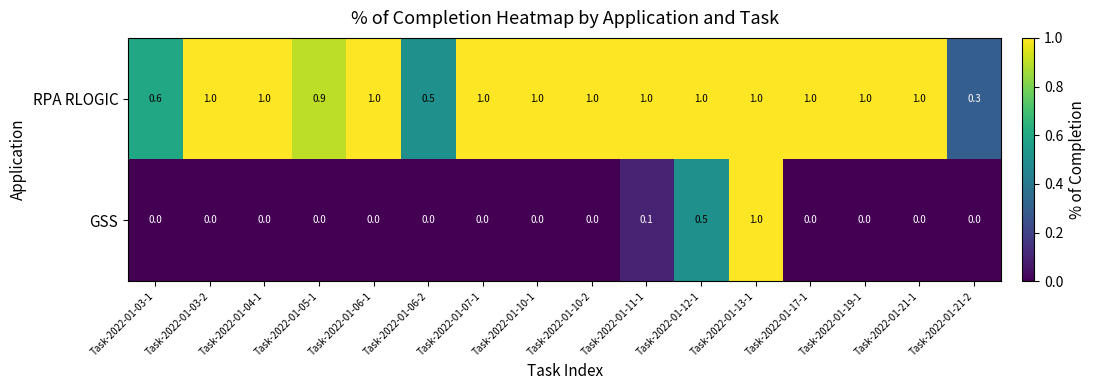

At how many categories does at least one series exceed 0?

16